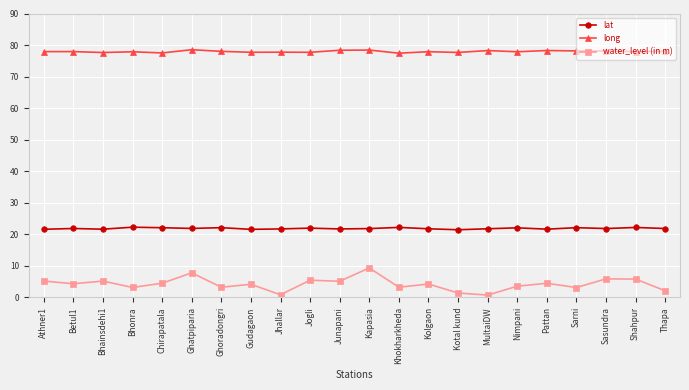

At how many categories does at least one series exceed 17?

22